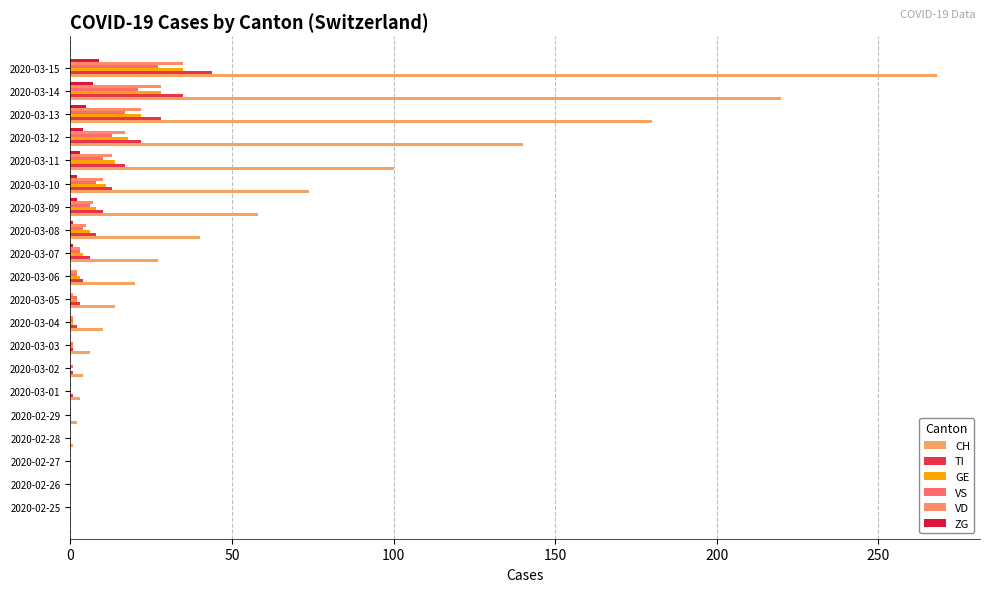

How many categories are shown in the chart?

20